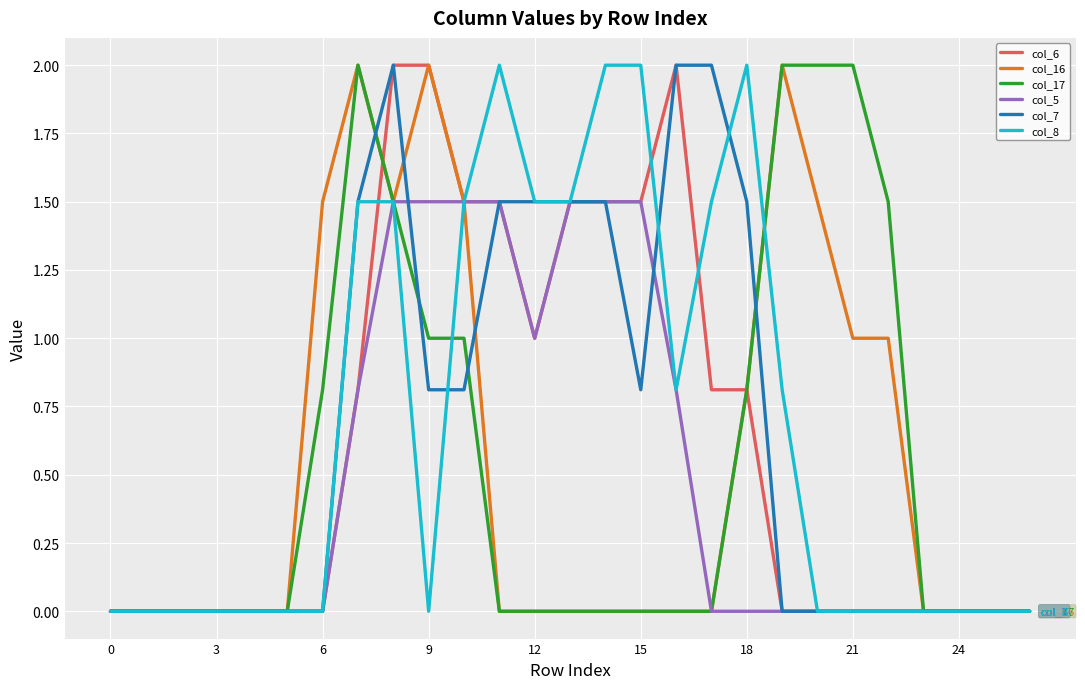

What is the maximum value for col_17?

2.0